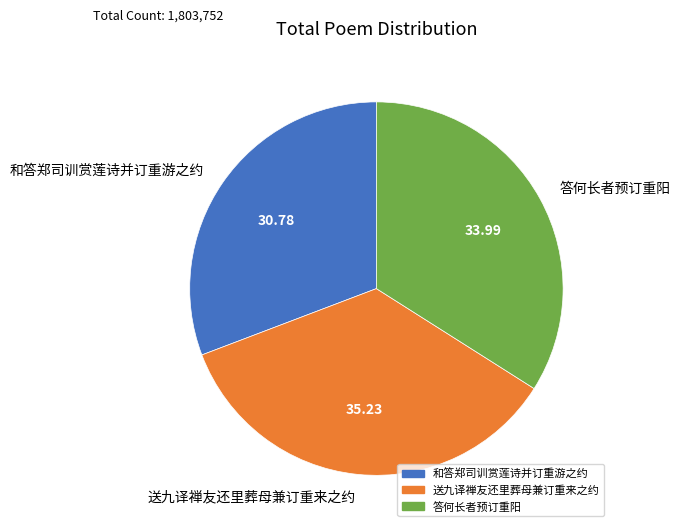

What is the ratio of the value at 和答郑司训赏莲诗并订重游之约 to the value at 送九译禅友还里葬母兼订重来之约?

0.9